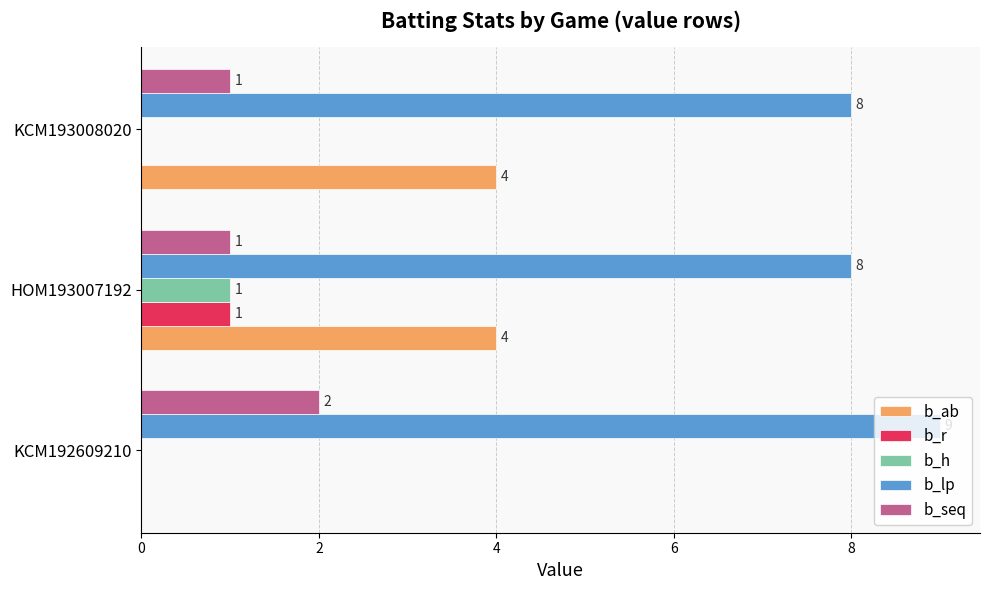

How many b_ab values are between 0 and 4?

3